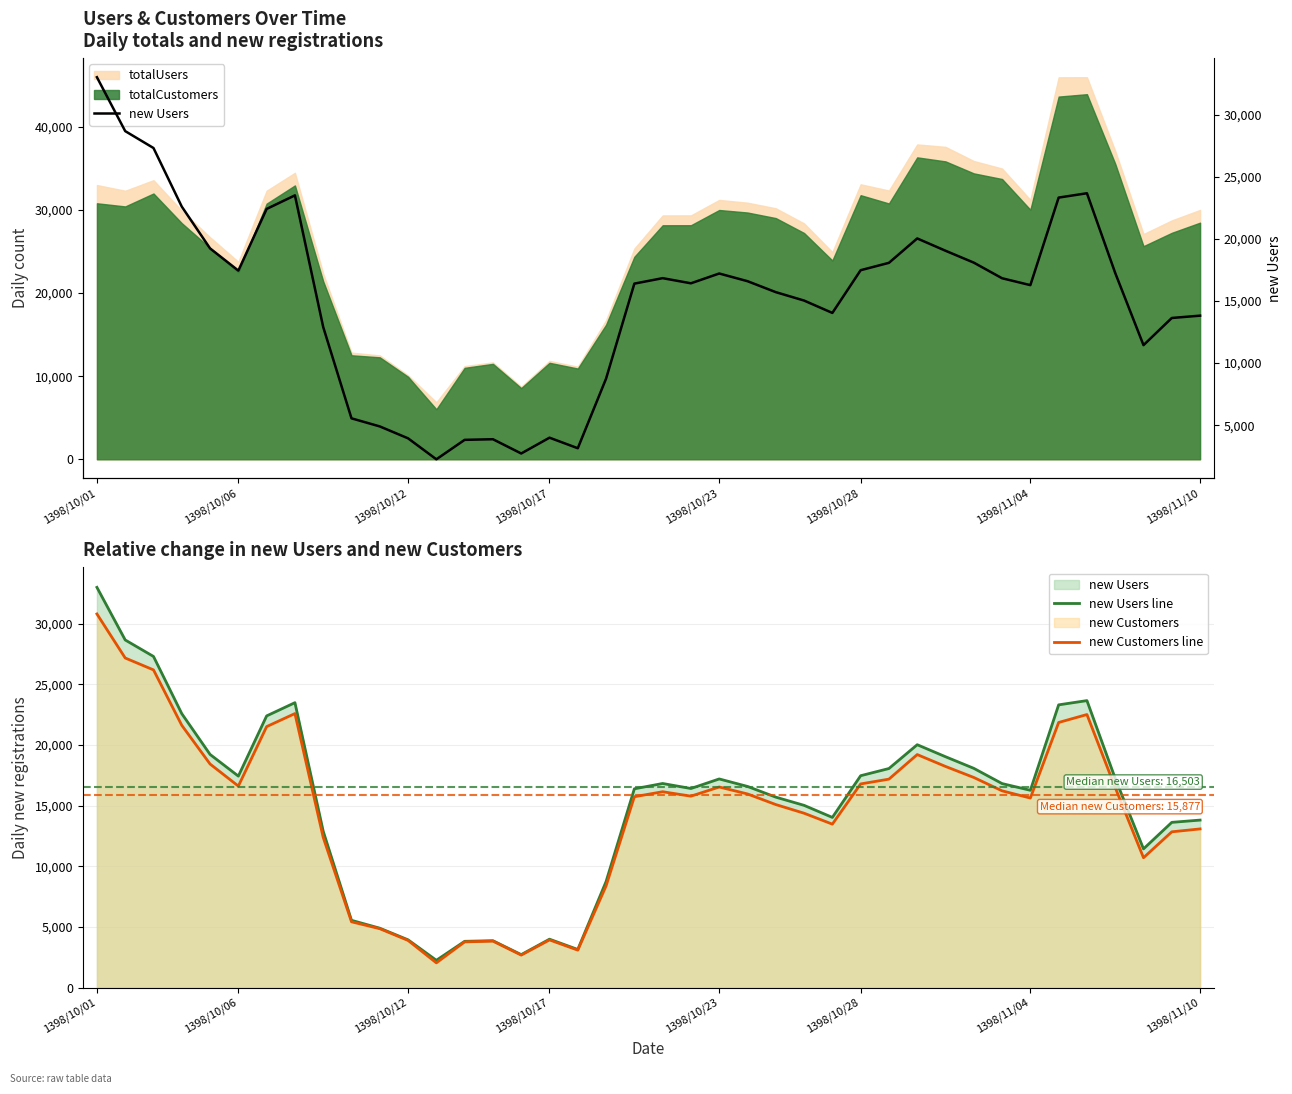

At which category is the sum across all series the highest?

1398/10/01